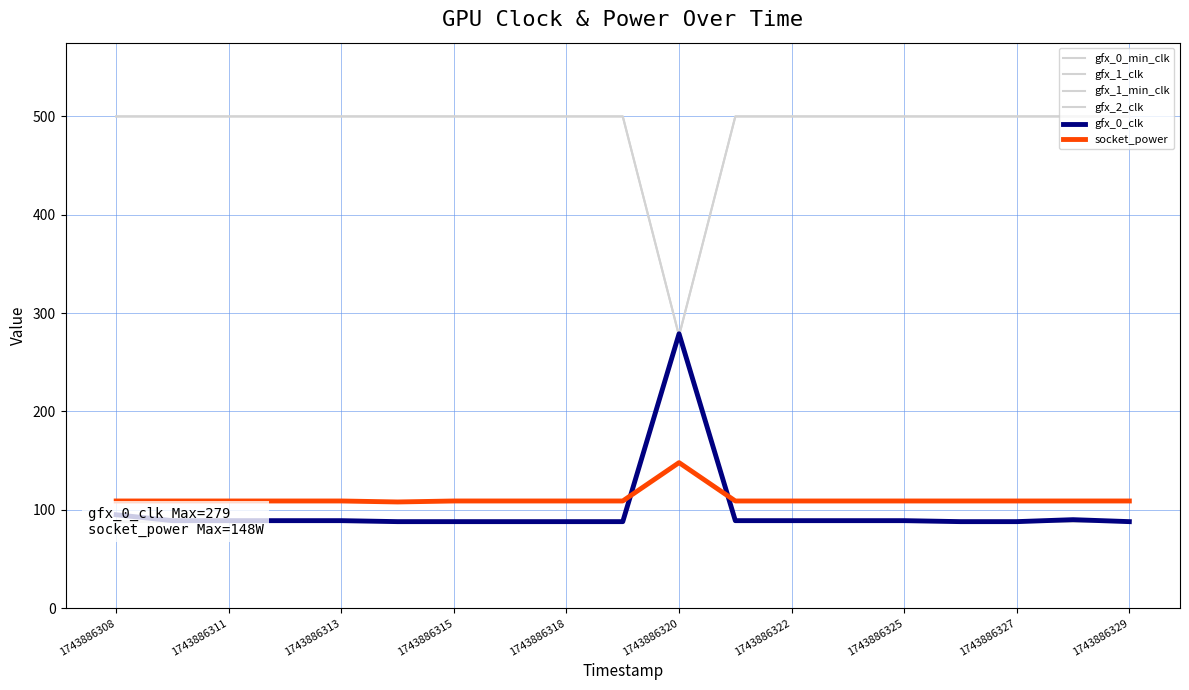

True or false: gfx_2_clk has a value of 88 at 11.

True